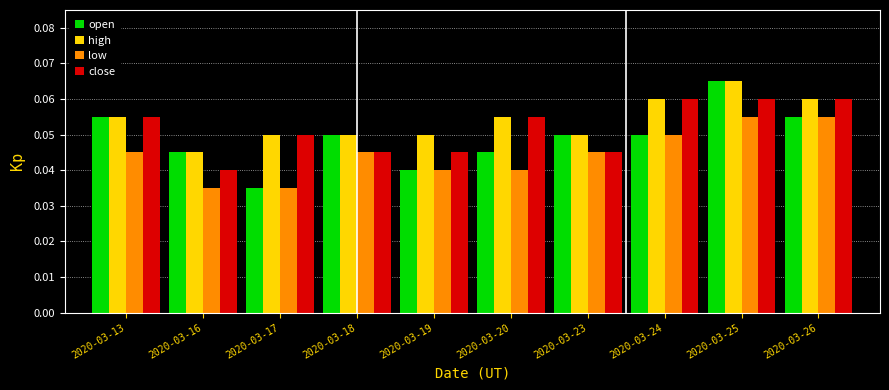

List the series in order of their overall mean, highest first.

high, close, open, low